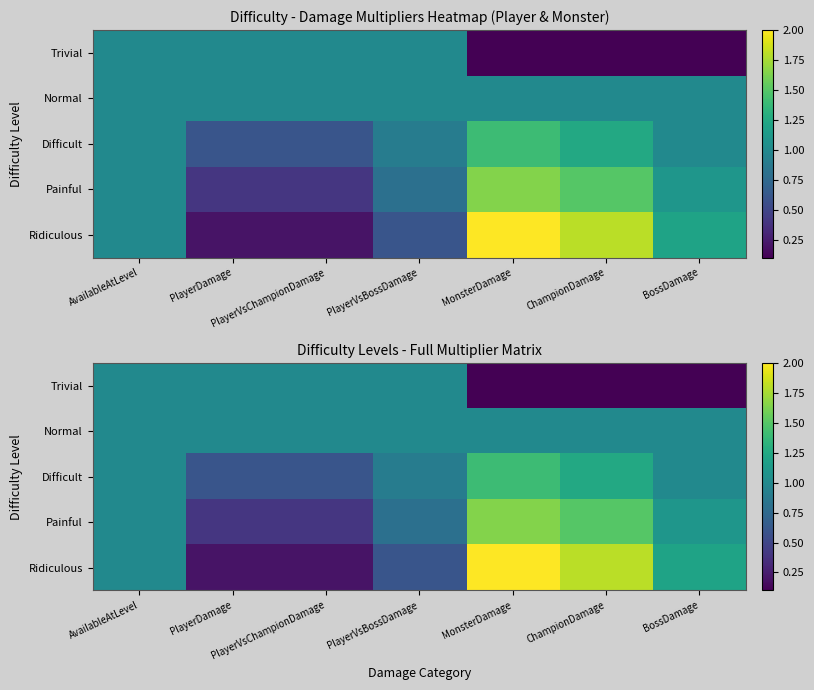

How many data points does each series have?

7